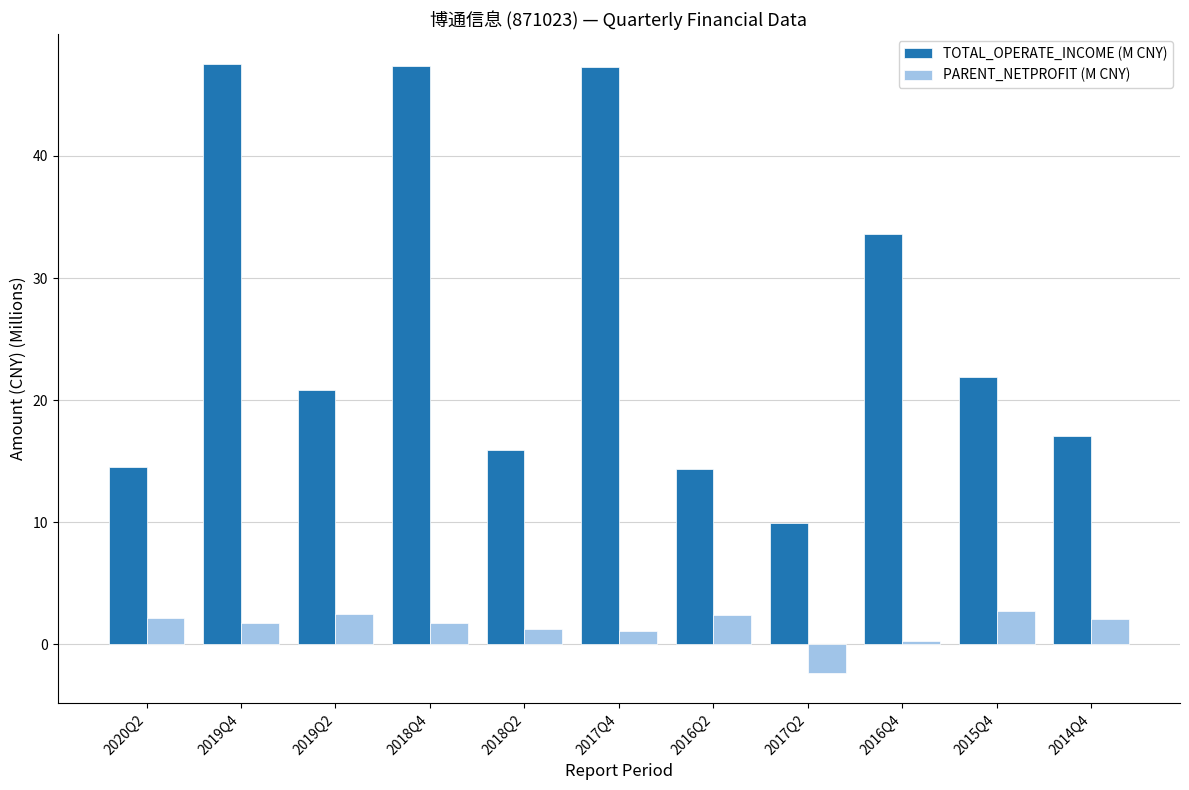

What is the difference between the highest and lowest values at 2020Q2?

12.4